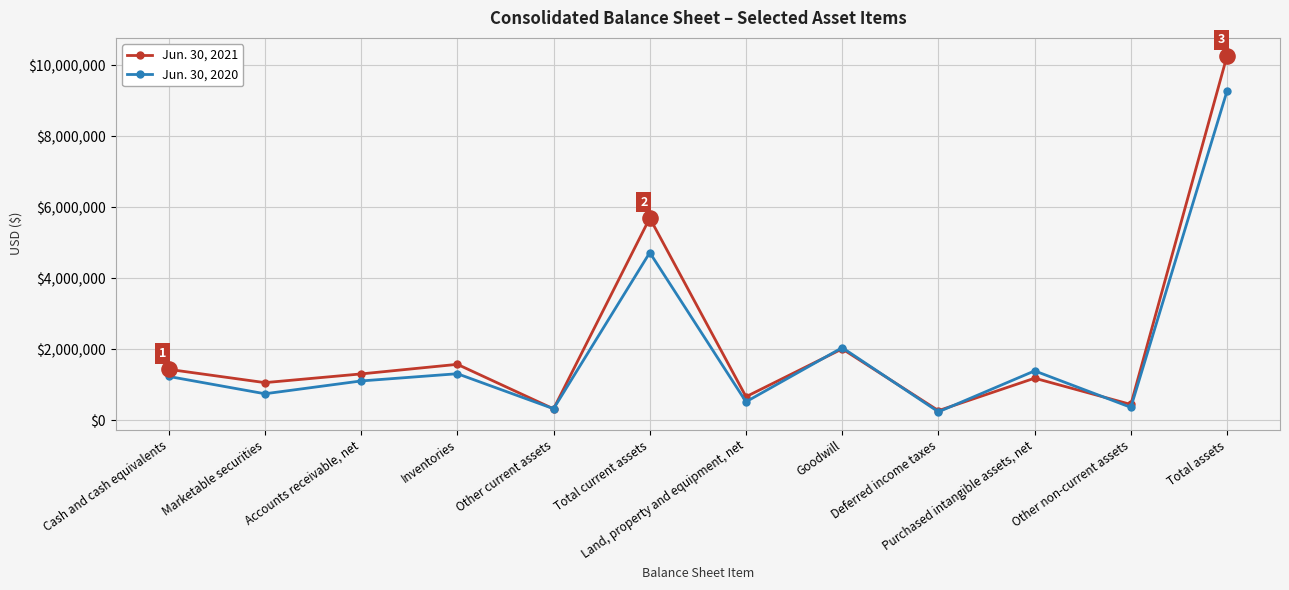

Which series has the largest range (max minus min)?

Jun. 30, 2021